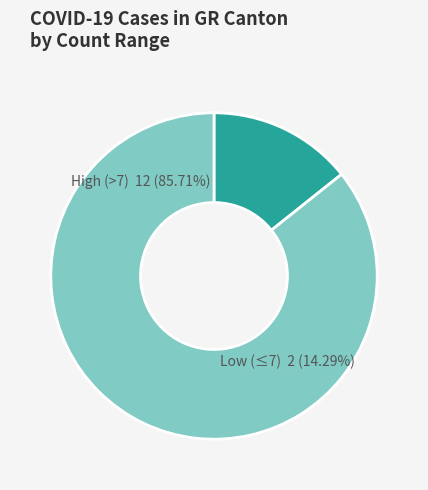

The 2020-04-03 slice represents 15% of the pie. True or false?

False